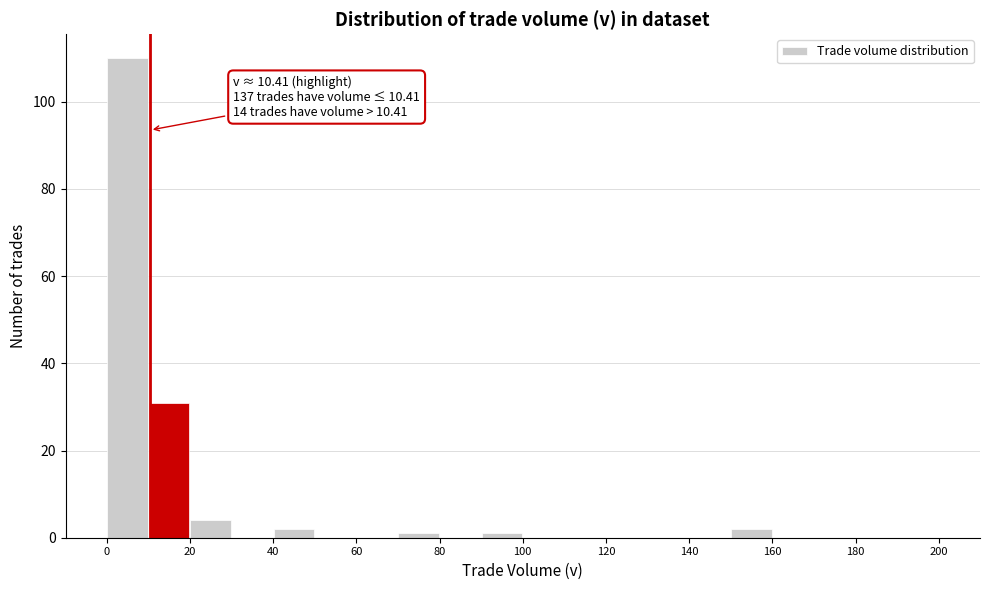

Which range on the x-axis has the tallest bar?

0 to 10